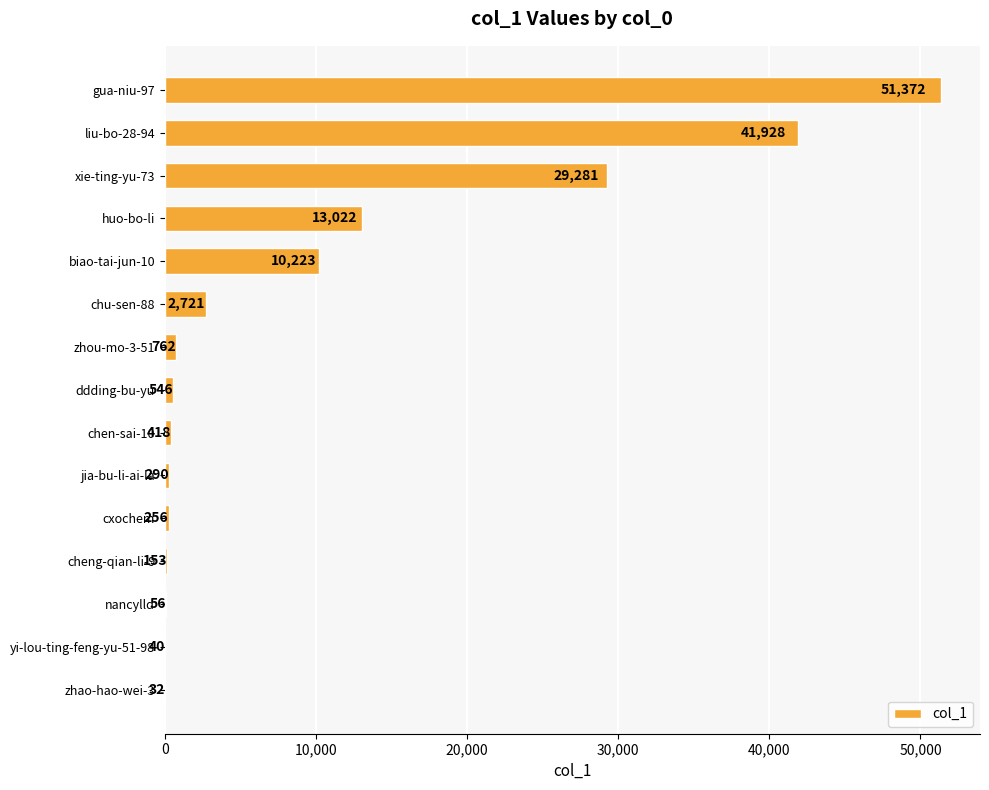

Between yi-lou-ting-feng-yu-51-98 and nancylld, which is larger?

nancylld